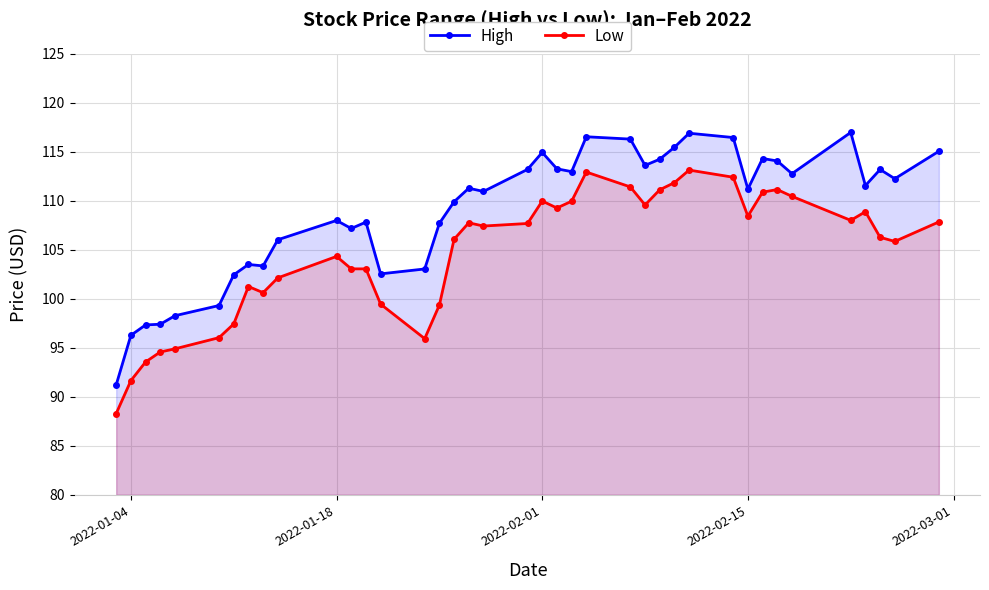

Which series has the widest spread of values?

High